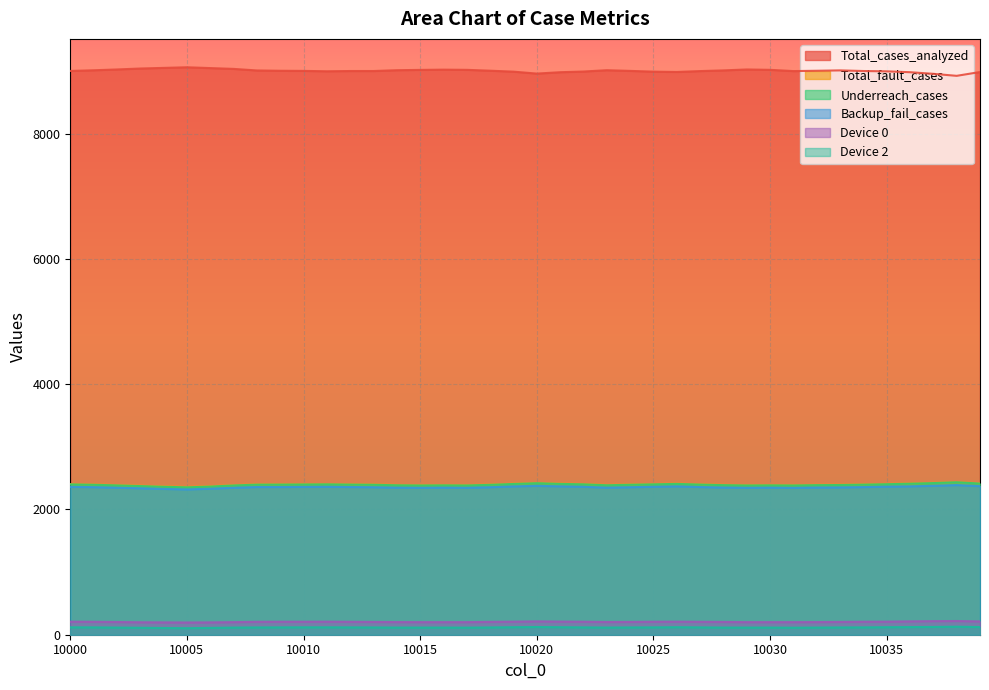

At which category is the sum across all series the highest?

10038